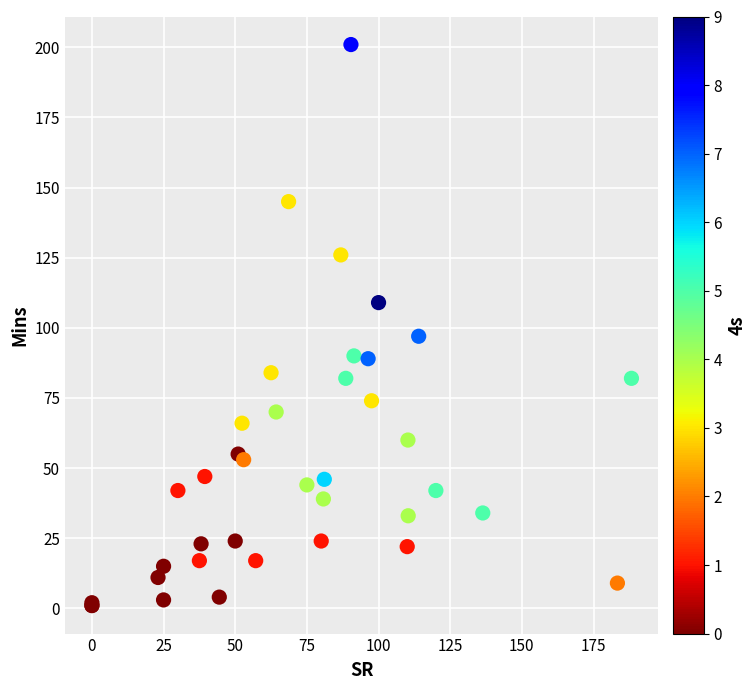

What Y value in the scatter plot is closest to 101?

97